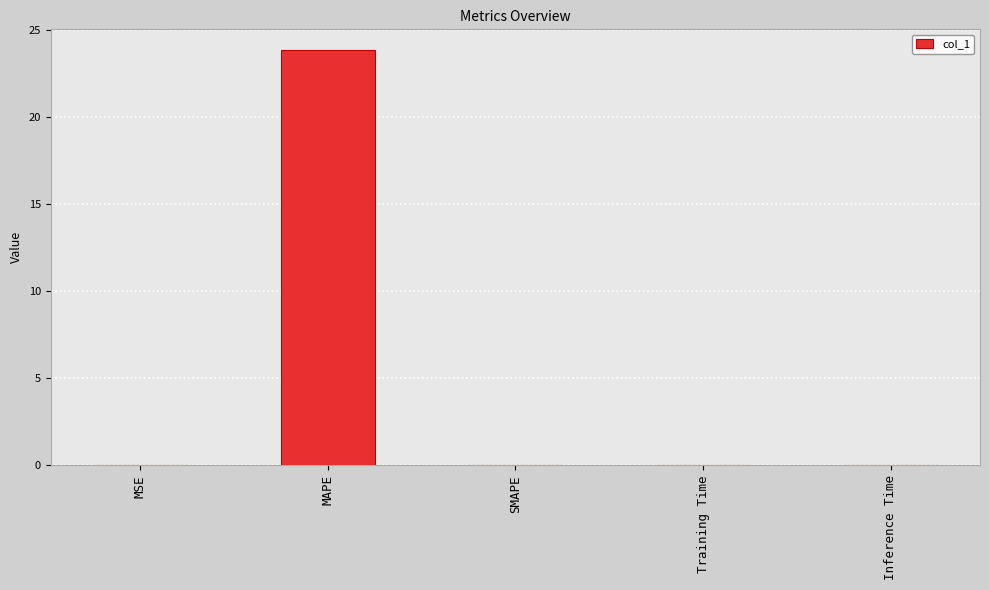

What is the sum of all values?

23.9